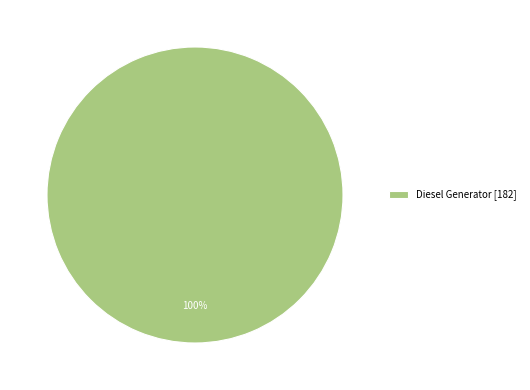

To the nearest percent, what portion does Diesel Generator [182] represent?

100%